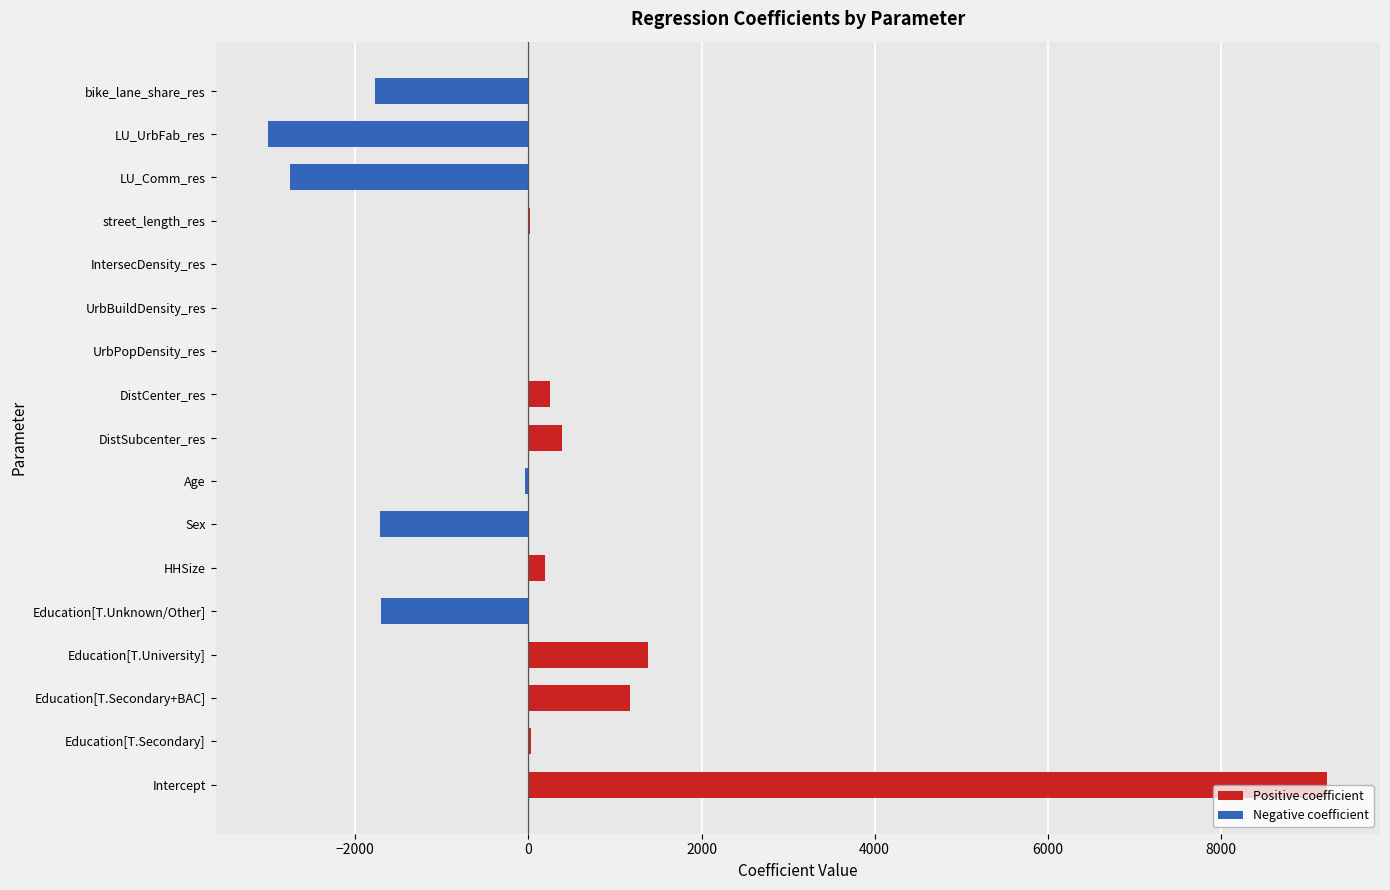

Is it true that the value at LU_Comm_res is -4287.6?

False